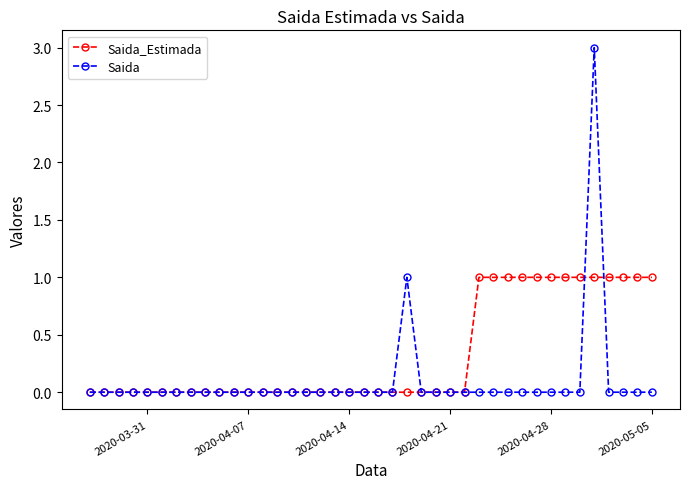

True or false: Saida and Saida_Estimada intersect in this chart.

True